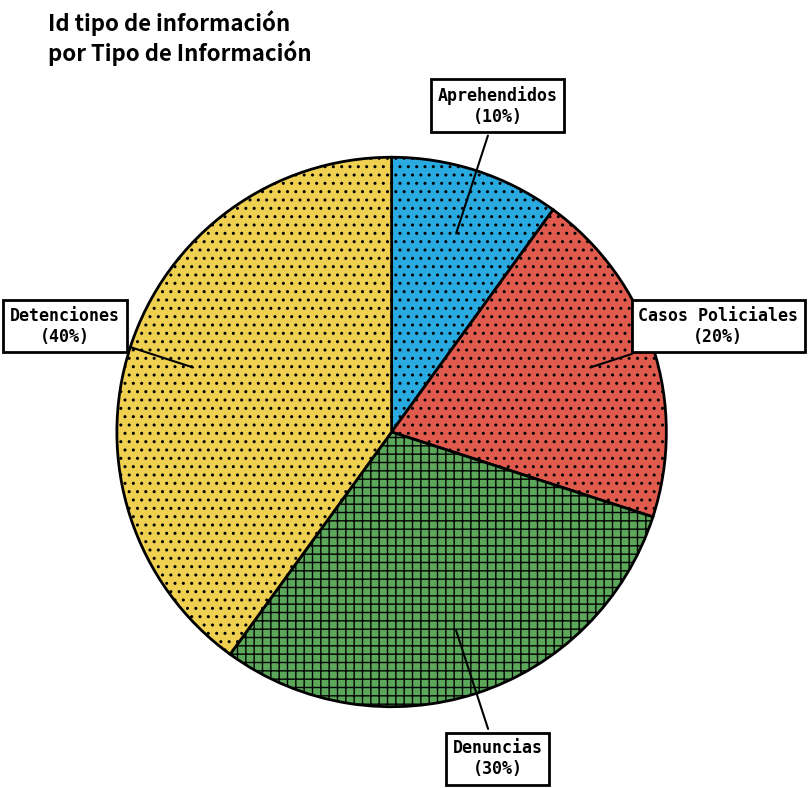

Does Detenciones represent more than half of the total?

No